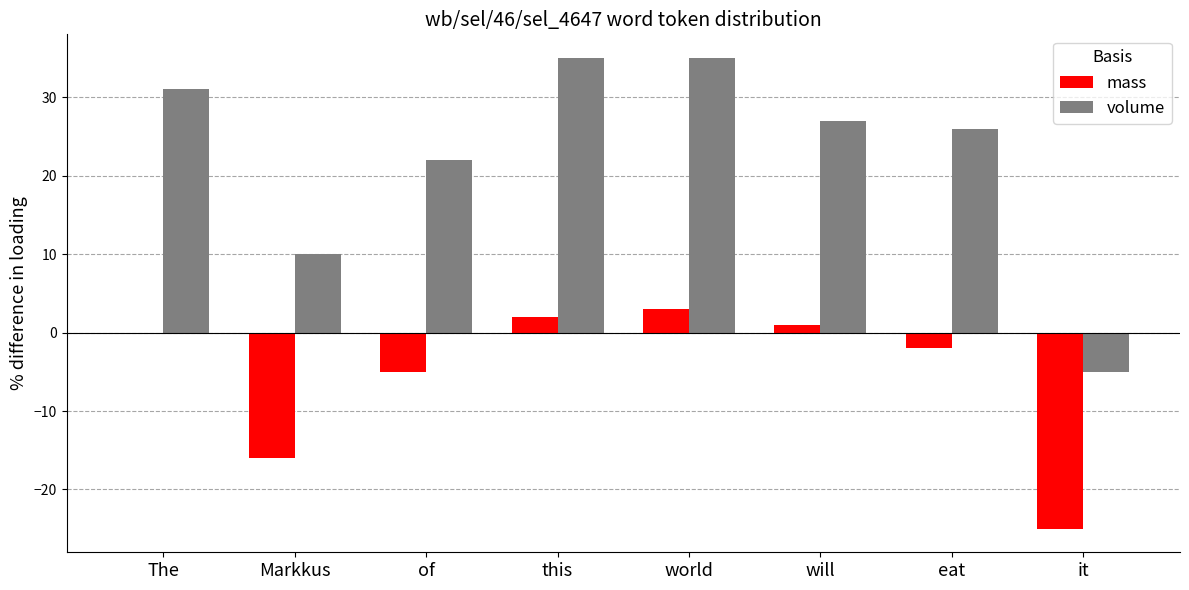

Count the number of data series in this chart.

2